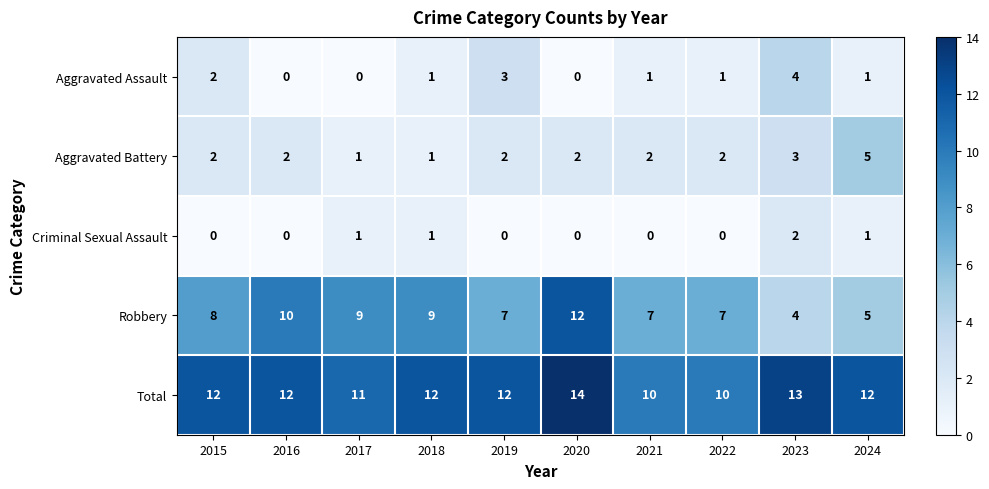

True or false: Aggravated Assault has a value of 0 at 2020.

True